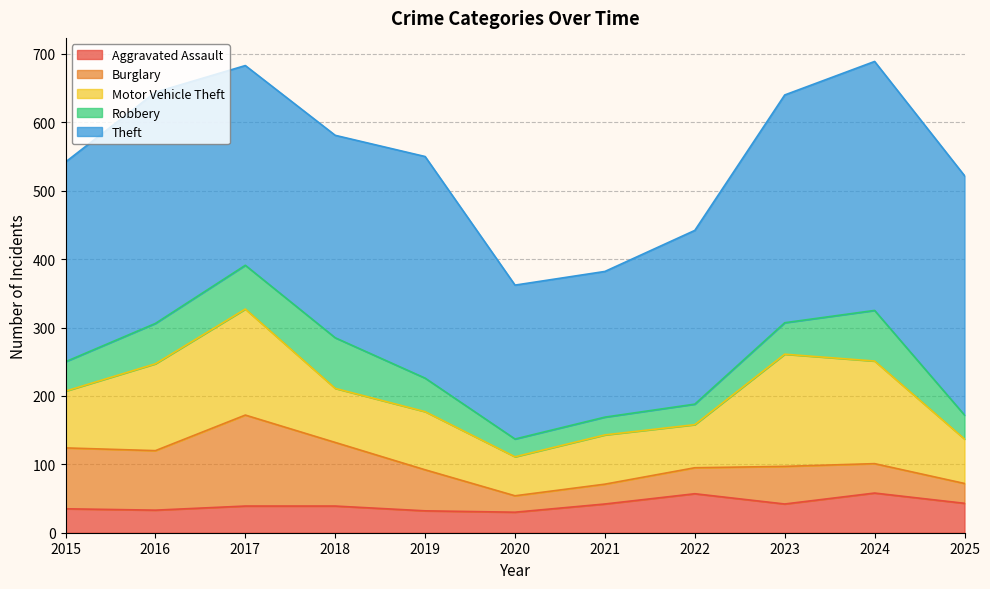

Reading left to right, extract all data points from this chart.

Aggravated Assault: 35	33	39	39	32	30	42	57	42	58	43
Burglary: 89	87	133	93	60	24	29	38	55	43	29
Motor Vehicle Theft: 83	127	155	79	85	57	72	63	164	150	65
Robbery: 43	59	64	74	49	26	26	30	46	74	35
Theft: 292	338	292	296	324	225	213	254	333	364	350